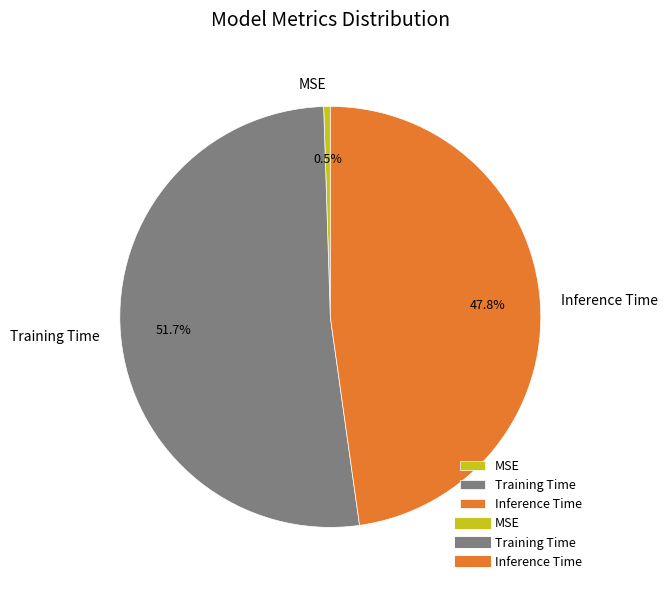

What is the largest slice in the pie chart?

Training Time